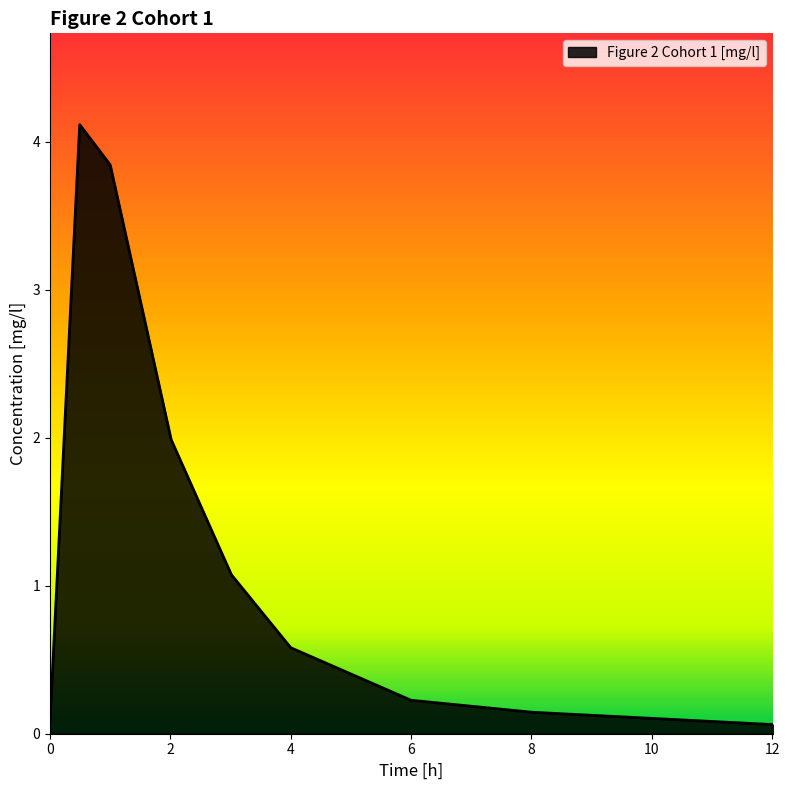

What is the maximum value shown in the chart?

4.1